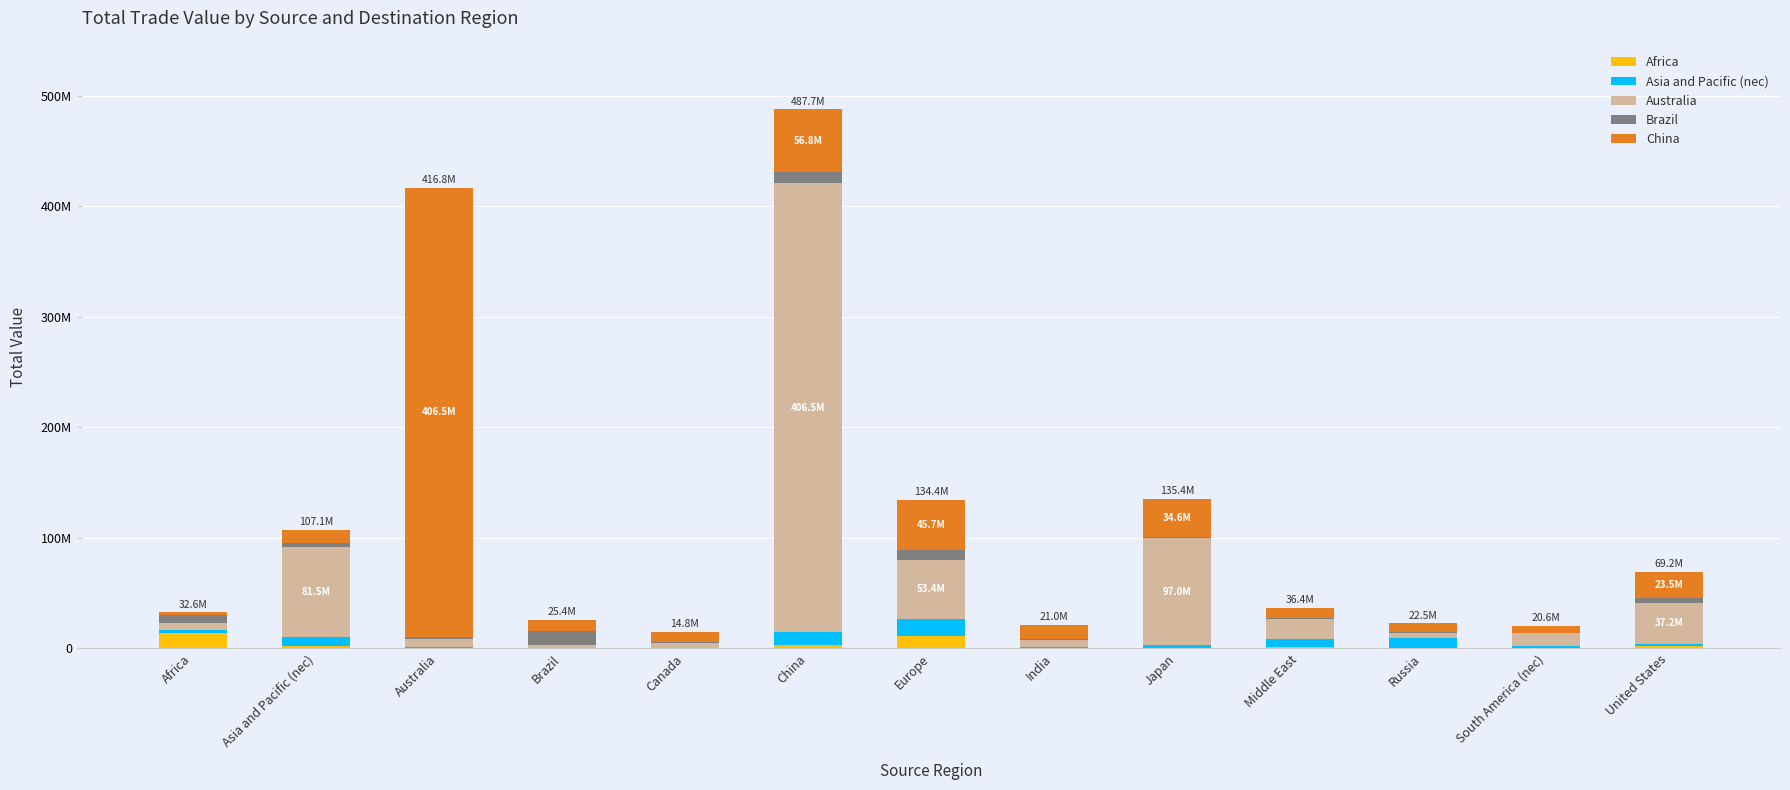

Between Australia and South America (nec), which is larger?

South America (nec)